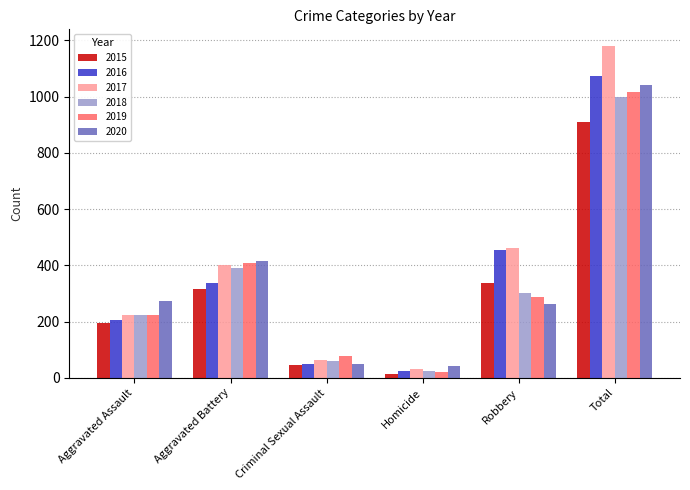

What value does the 2019 series have at Robbery?

287